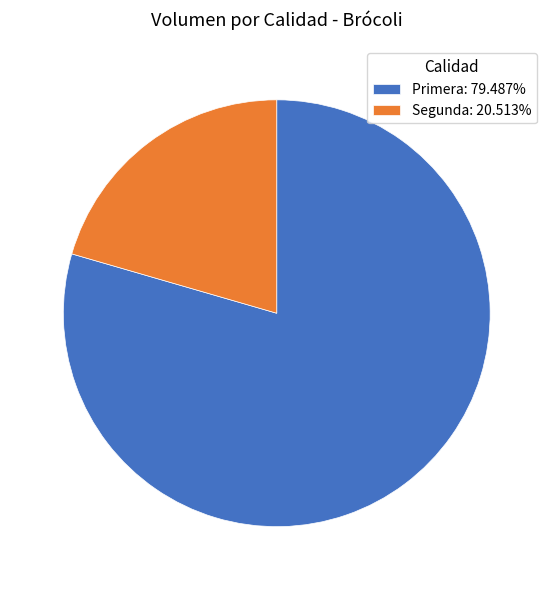

Is there any slice that represents more than half of the pie?

Yes